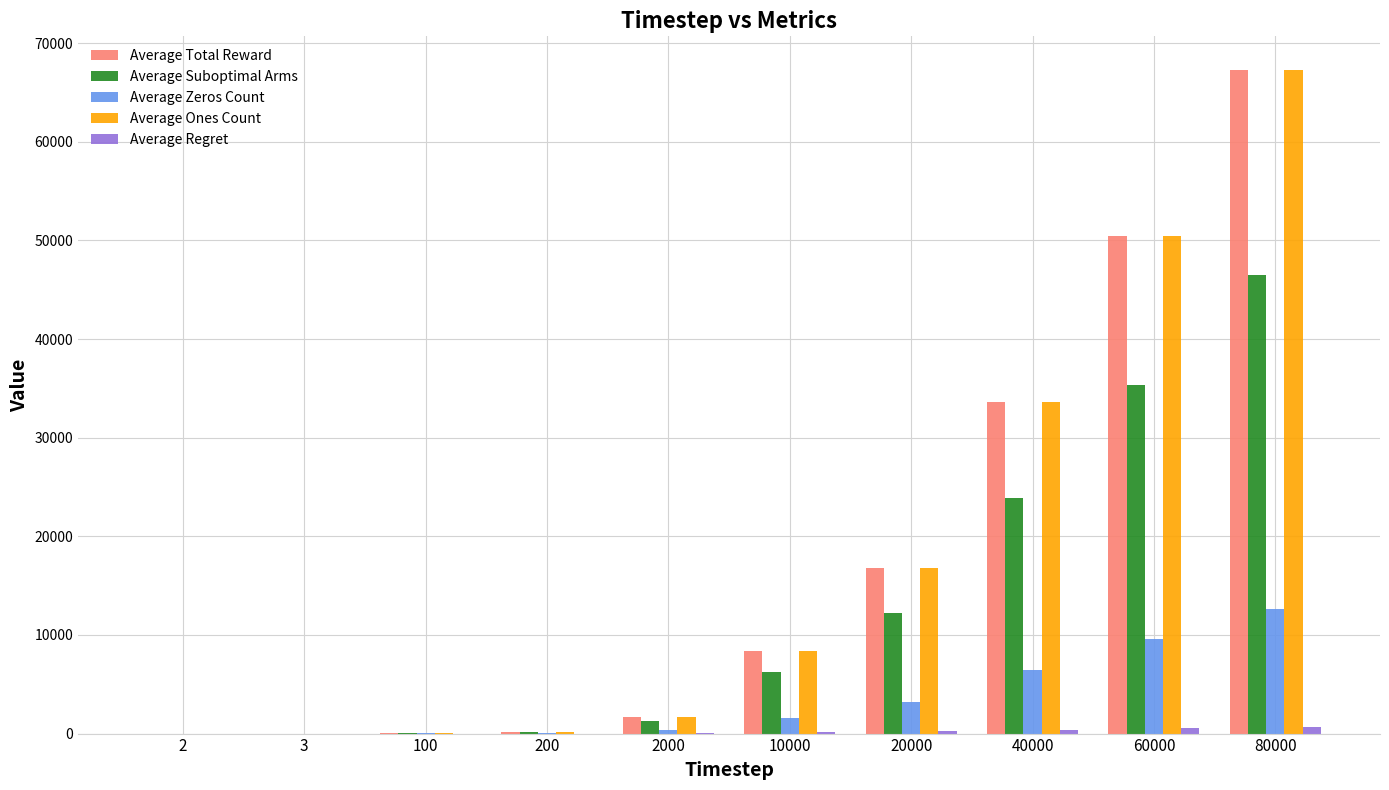

At which category is the sum across all series the highest?

80000